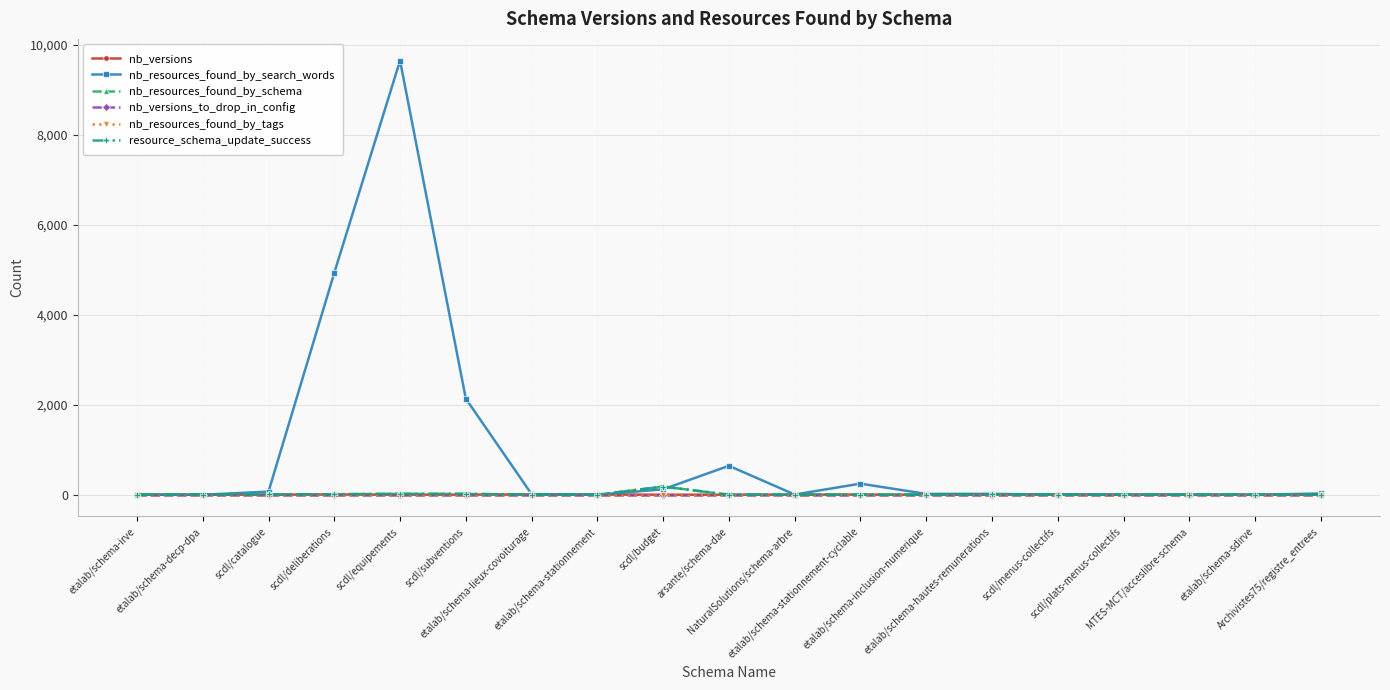

Reading left to right, what are all the values shown in this chart?

nb_versions: etalab/schema-irve=5	etalab/schema-decp-dpa=1	scdl/catalogue=2	scdl/deliberations=6	scdl/equipements=2	scdl/subventions=3	etalab/schema-lieux-covoiturage=6	etalab/schema-stationnement=5	scdl/budget=1	arsante/schema-dae=2	NaturalSolutions/schema-arbre=3	etalab/schema-stationnement-cyclable=4	etalab/schema-inclusion-numerique=1	etalab/schema-hautes-remunerations=1	scdl/menus-collectifs=9	scdl/plats-menus-collectifs=4	MTES-MCT/acceslibre-schema=1	etalab/schema-sdirve=1	Archivistes75/registre_entrees=1
nb_resources_found_by_search_words: etalab/schema-irve=0	etalab/schema-decp-dpa=0	scdl/catalogue=70	scdl/deliberations=4930	scdl/equipements=9647	scdl/subventions=2135	etalab/schema-lieux-covoiturage=14	etalab/schema-stationnement=0	scdl/budget=121	arsante/schema-dae=643	NaturalSolutions/schema-arbre=5	etalab/schema-stationnement-cyclable=247	etalab/schema-inclusion-numerique=19	etalab/schema-hautes-remunerations=20	scdl/menus-collectifs=1	scdl/plats-menus-collectifs=0	MTES-MCT/acceslibre-schema=1	etalab/schema-sdirve=0	Archivistes75/registre_entrees=28
nb_resources_found_by_schema: etalab/schema-irve=0	etalab/schema-decp-dpa=5	scdl/catalogue=6	scdl/deliberations=11	scdl/equipements=20	scdl/subventions=18	etalab/schema-lieux-covoiturage=3	etalab/schema-stationnement=0	scdl/budget=182	arsante/schema-dae=0	NaturalSolutions/schema-arbre=5	etalab/schema-stationnement-cyclable=0	etalab/schema-inclusion-numerique=2	etalab/schema-hautes-remunerations=5	scdl/menus-collectifs=0	scdl/plats-menus-collectifs=0	MTES-MCT/acceslibre-schema=2	etalab/schema-sdirve=4	Archivistes75/registre_entrees=0
nb_versions_to_drop_in_config: etalab/schema-irve=0	etalab/schema-decp-dpa=0	scdl/catalogue=0	scdl/deliberations=0	scdl/equipements=0	scdl/subventions=0	etalab/schema-lieux-covoiturage=0	etalab/schema-stationnement=0	scdl/budget=0	arsante/schema-dae=0	NaturalSolutions/schema-arbre=0	etalab/schema-stationnement-cyclable=0	etalab/schema-inclusion-numerique=0	etalab/schema-hautes-remunerations=0	scdl/menus-collectifs=0	scdl/plats-menus-collectifs=0	MTES-MCT/acceslibre-schema=0	etalab/schema-sdirve=0	Archivistes75/registre_entrees=0
nb_resources_found_by_tags: etalab/schema-irve=0	etalab/schema-decp-dpa=0	scdl/catalogue=0	scdl/deliberations=0	scdl/equipements=0	scdl/subventions=0	etalab/schema-lieux-covoiturage=0	etalab/schema-stationnement=0	scdl/budget=0	arsante/schema-dae=0	NaturalSolutions/schema-arbre=0	etalab/schema-stationnement-cyclable=0	etalab/schema-inclusion-numerique=0	etalab/schema-hautes-remunerations=0	scdl/menus-collectifs=0	scdl/plats-menus-collectifs=0	MTES-MCT/acceslibre-schema=0	etalab/schema-sdirve=0	Archivistes75/registre_entrees=0
resource_schema_update_success: etalab/schema-irve=0	etalab/schema-decp-dpa=5	scdl/catalogue=6	scdl/deliberations=13	scdl/equipements=21	scdl/subventions=20	etalab/schema-lieux-covoiturage=3	etalab/schema-stationnement=0	scdl/budget=182	arsante/schema-dae=0	NaturalSolutions/schema-arbre=5	etalab/schema-stationnement-cyclable=0	etalab/schema-inclusion-numerique=2	etalab/schema-hautes-remunerations=8	scdl/menus-collectifs=0	scdl/plats-menus-collectifs=0	MTES-MCT/acceslibre-schema=1	etalab/schema-sdirve=4	Archivistes75/registre_entrees=0